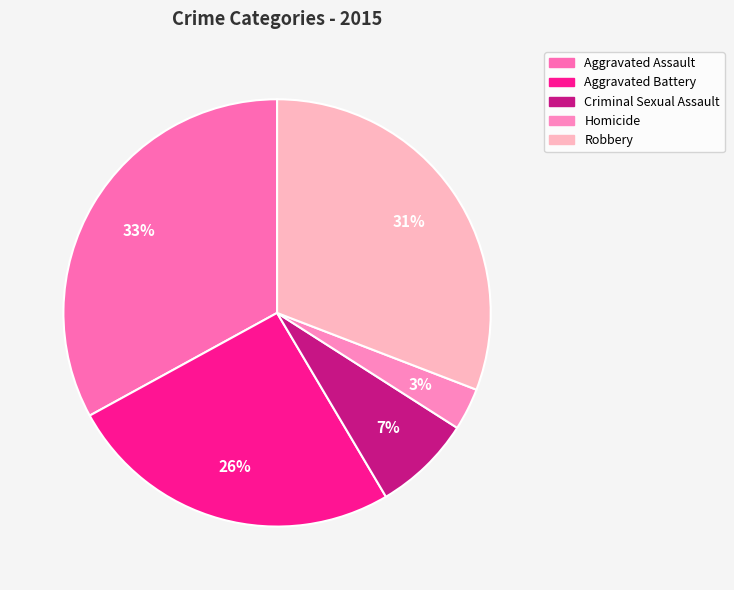

What percentage is the Aggravated Assault slice, to the nearest percent?

33%